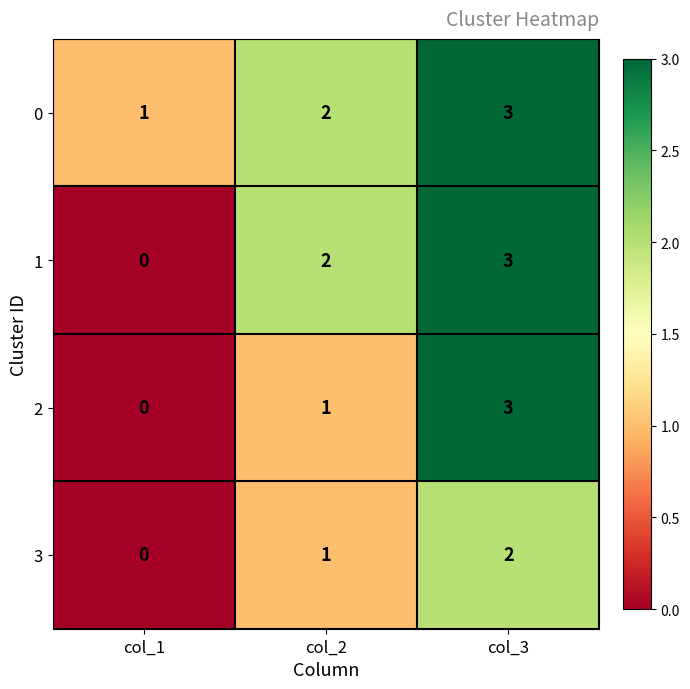

How many values in the 1 series are below 2?

1